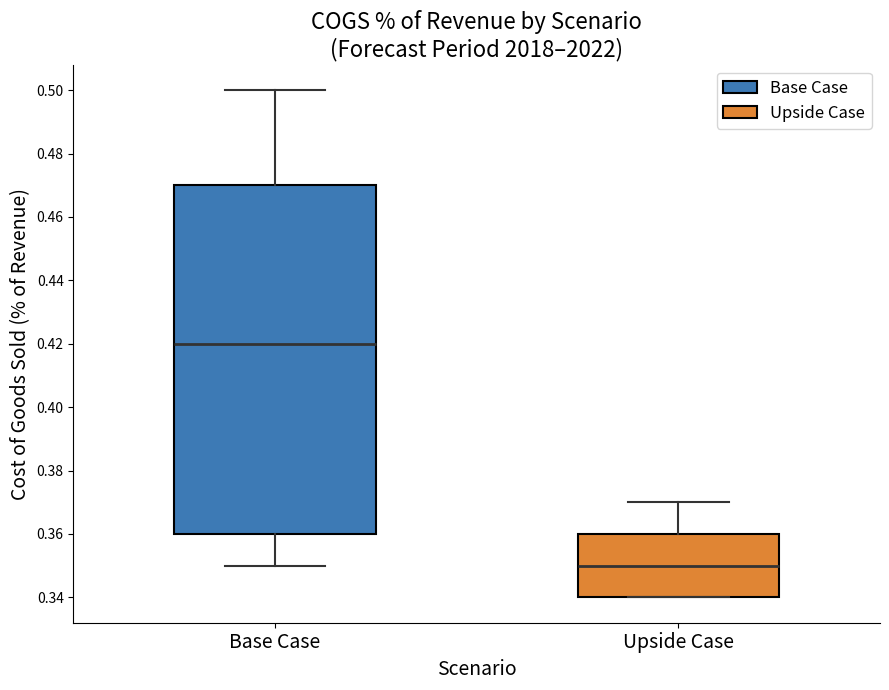

Which box's median line is the lowest?

Upside Case